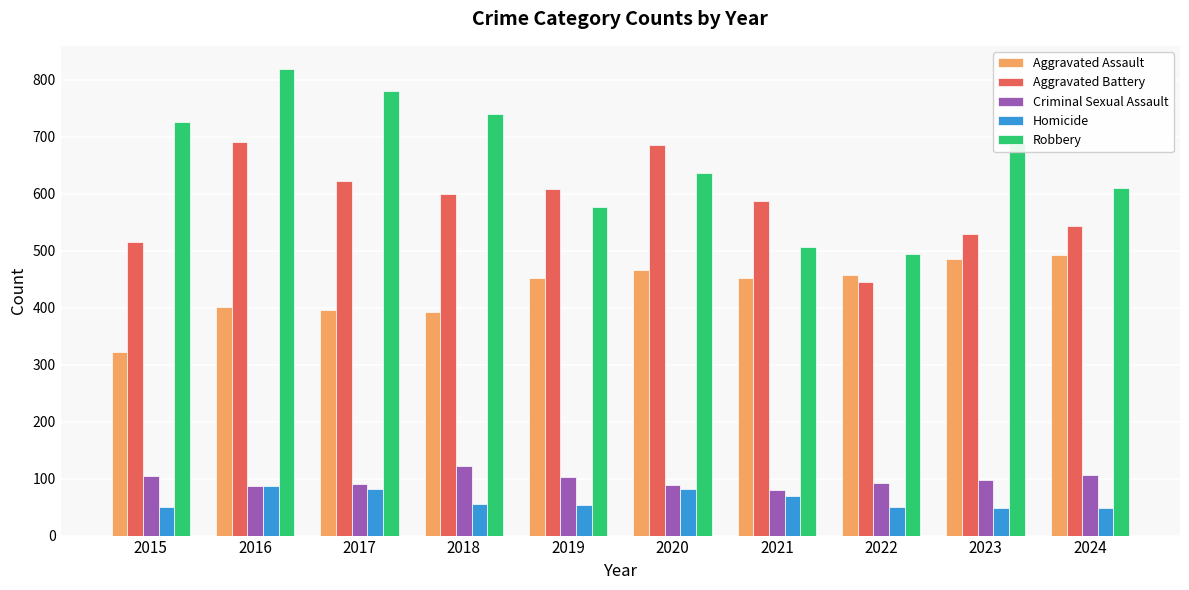

True or false: Aggravated Battery has a value of 691 at 2016.

True